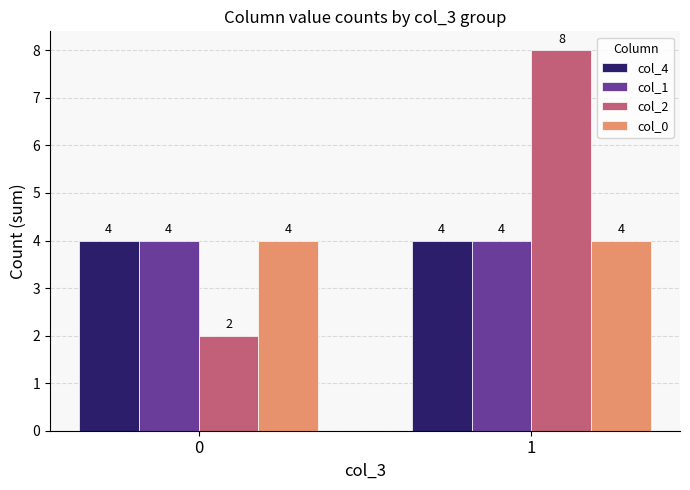

What is the difference between the maximum and minimum values in the col_2 series?

6